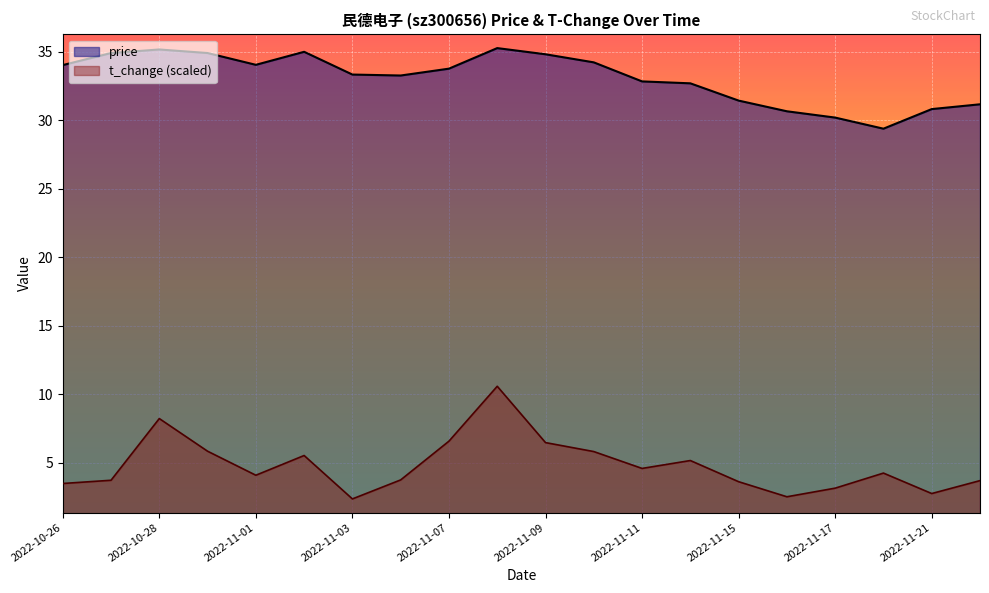

What is the difference between the maximum and second lowest values in the t_change series?

8.1